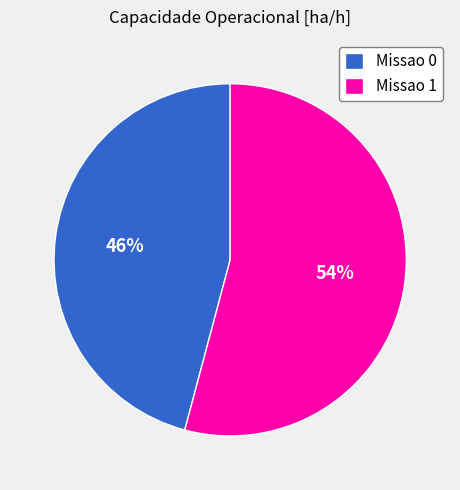

How many segments does this pie chart have?

2